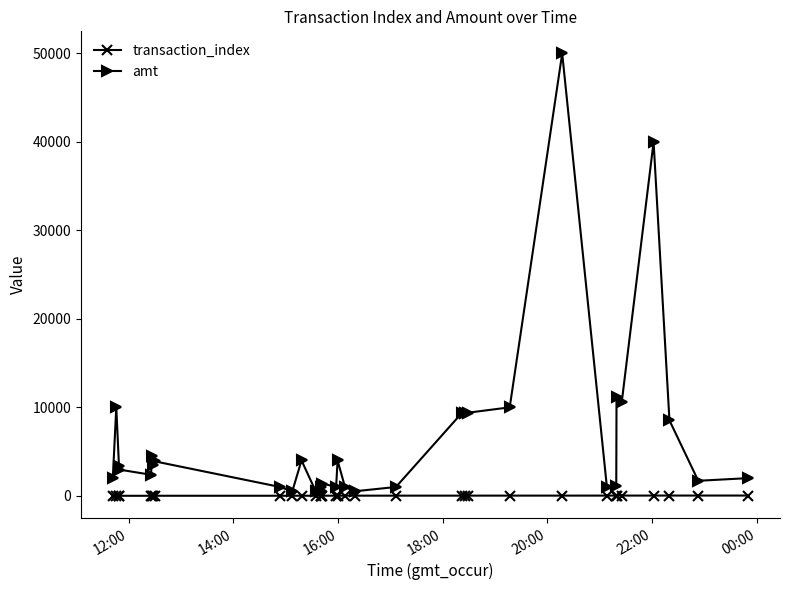

Count the number of categories in the chart.

33